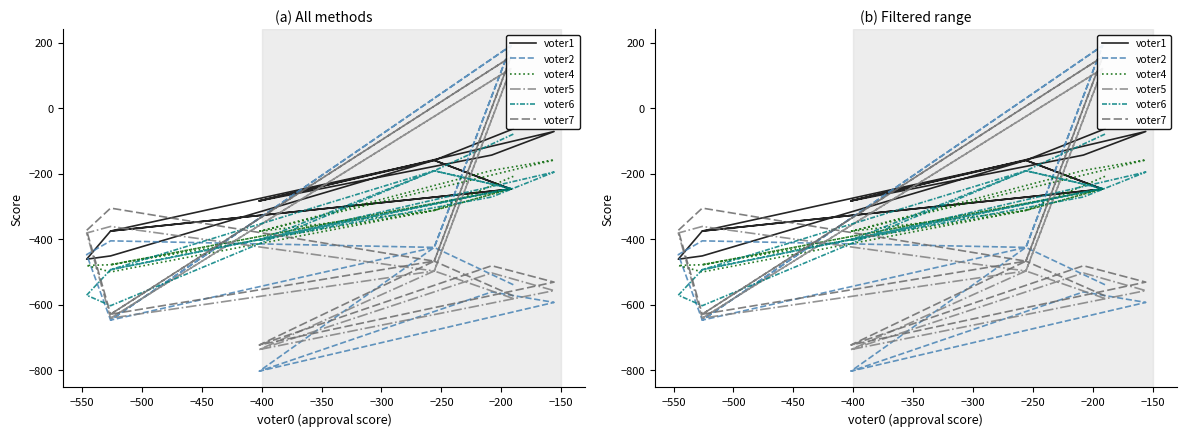

Reading left to right, list all the values displayed in this chart.

voter1: -63	-159	-159	-247	-375	-159	-247	-375	-461	-451	-159	-283	-71	-143	-283	-283
voter2: -539	-425	-425	191	-647	-425	191	-647	-447	-405	-425	-803	-593	-561	-803	-803
voter4: -208	-312	-312	-246	-478	-312	-246	-478	-480	-500	-312	-376	-158	-190	-376	-376
voter5: -581	-497	-497	121	-641	-497	121	-641	-381	-361	-497	-737	-557	-503	-737	-737
voter6: -79	-191	-191	-245	-493	-191	-245	-493	-571	-603	-191	-403	-195	-271	-403	-403
voter7: -573	-467	-467	157	-629	-467	157	-629	-373	-305	-467	-723	-531	-481	-723	-723